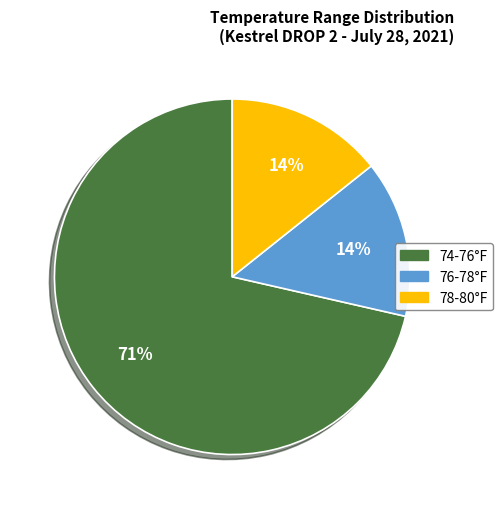

Which has a higher value, 74-76°F or 78-80°F?

74-76°F